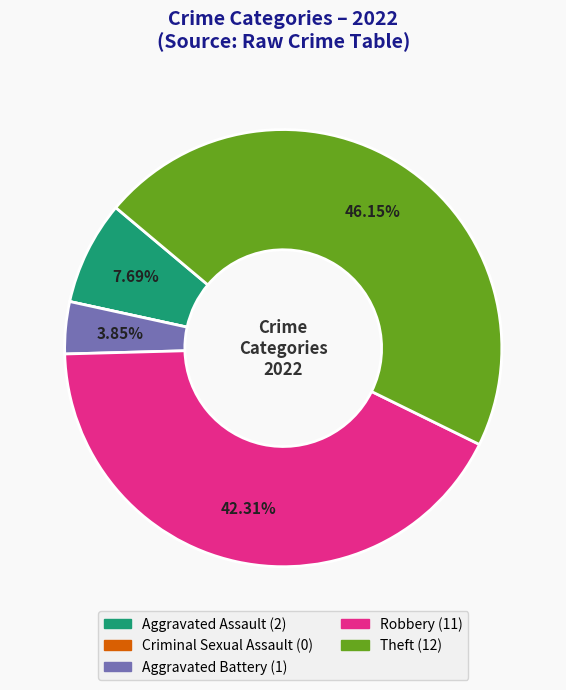

Does any single category account for the majority?

No